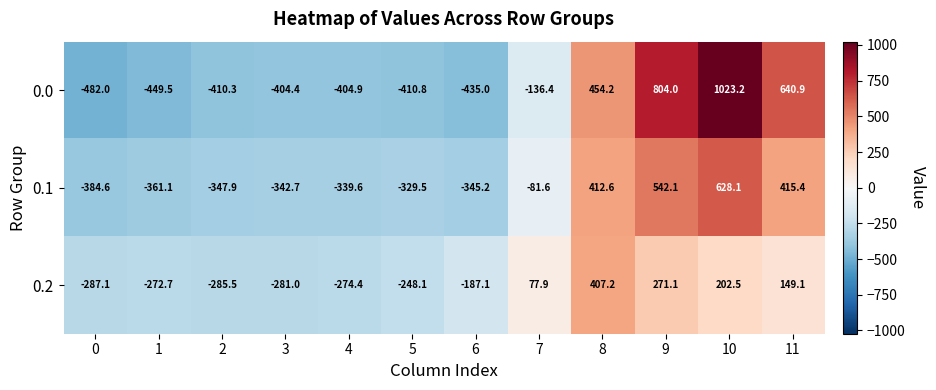

What is the difference between the highest and lowest values at 6?

247.9